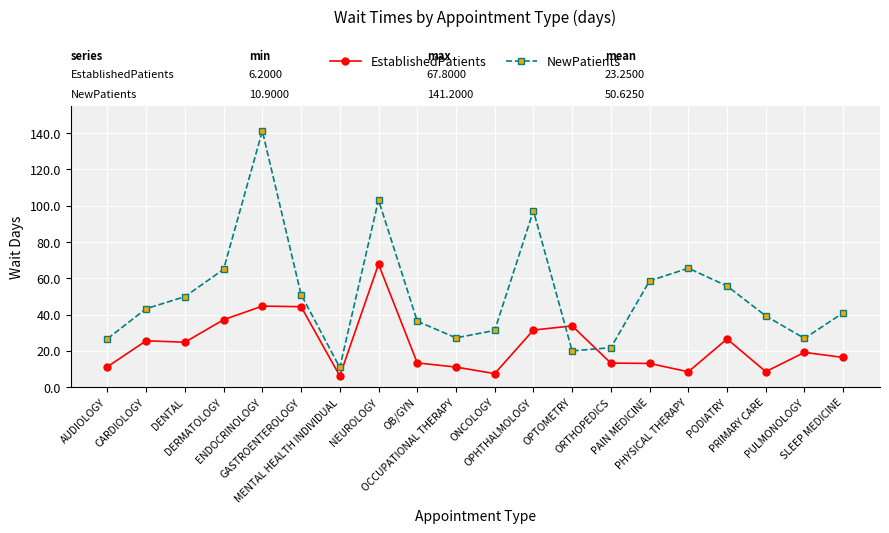

What is the value of the EstablishedPatients point at the 18th from the left?

8.6